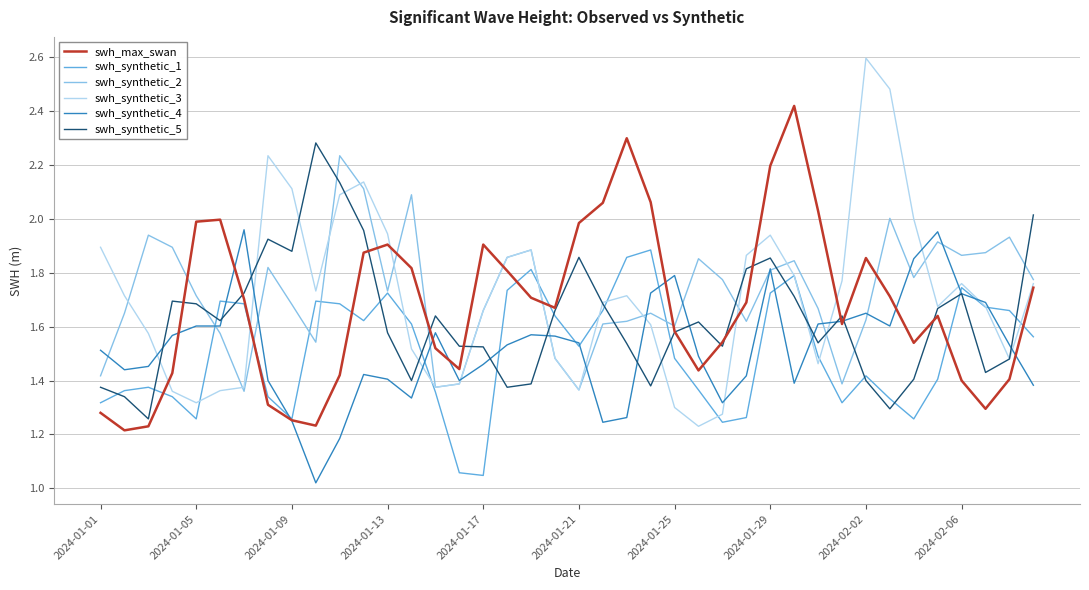

What is the maximum value shown in the chart?

2.6